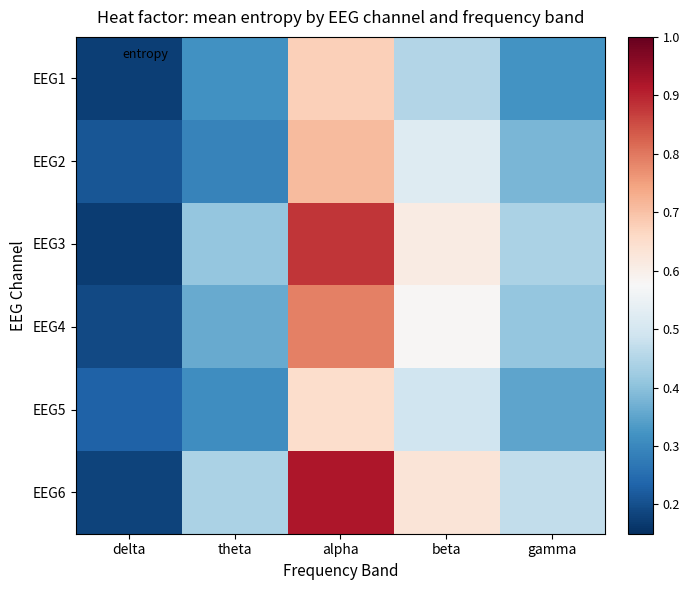

Which series changed the most between alpha and gamma?

EEG6